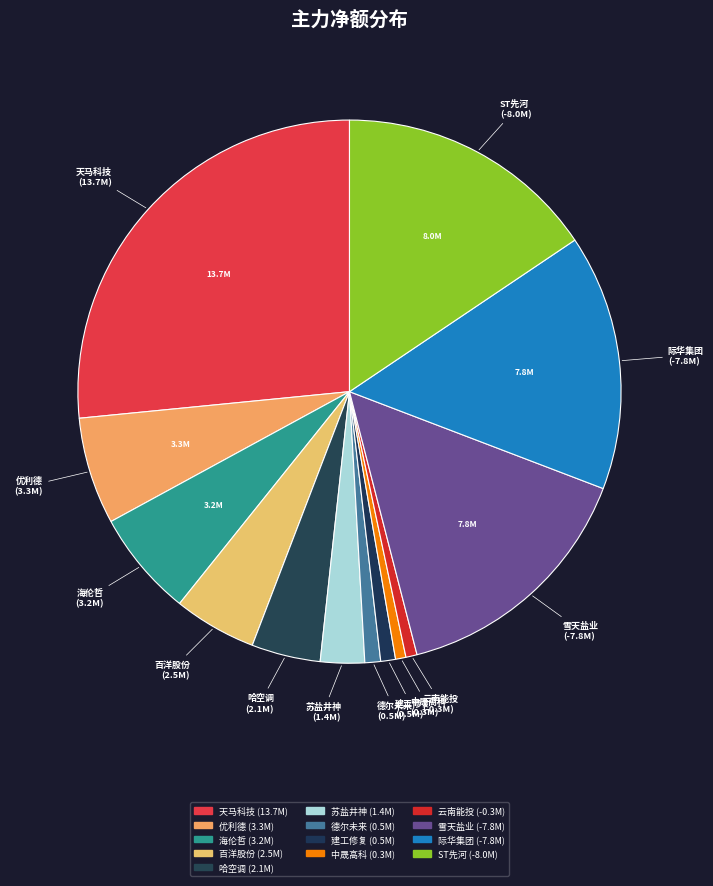

How many segments does this pie chart have?

13